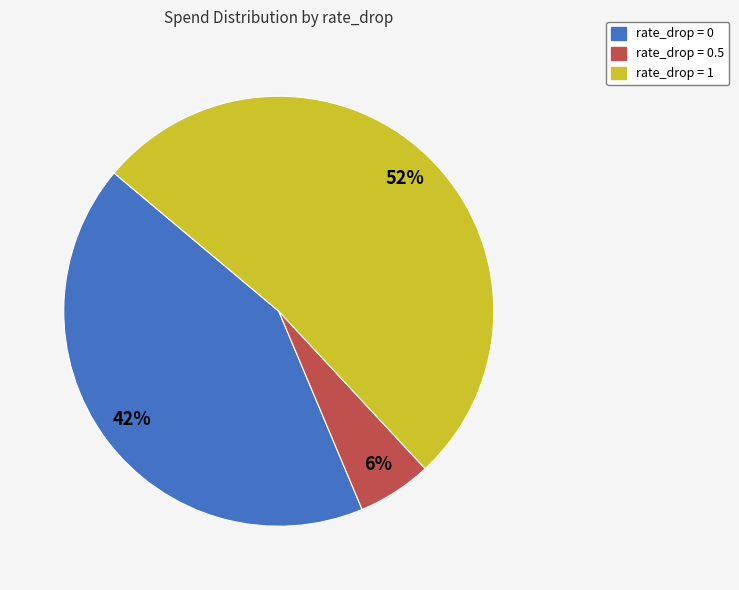

To the nearest percent, what is the difference between the largest and smallest slice percentages?

46%